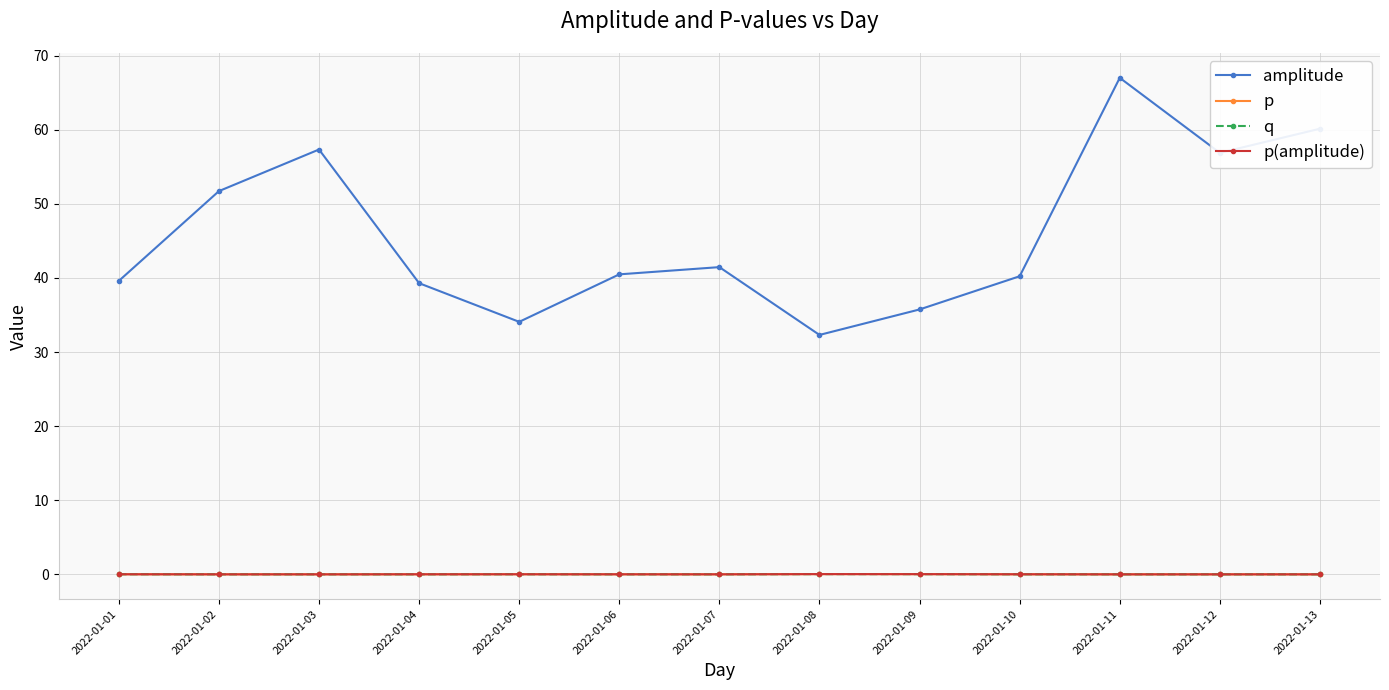

Does the chart have visible grid lines?

Yes